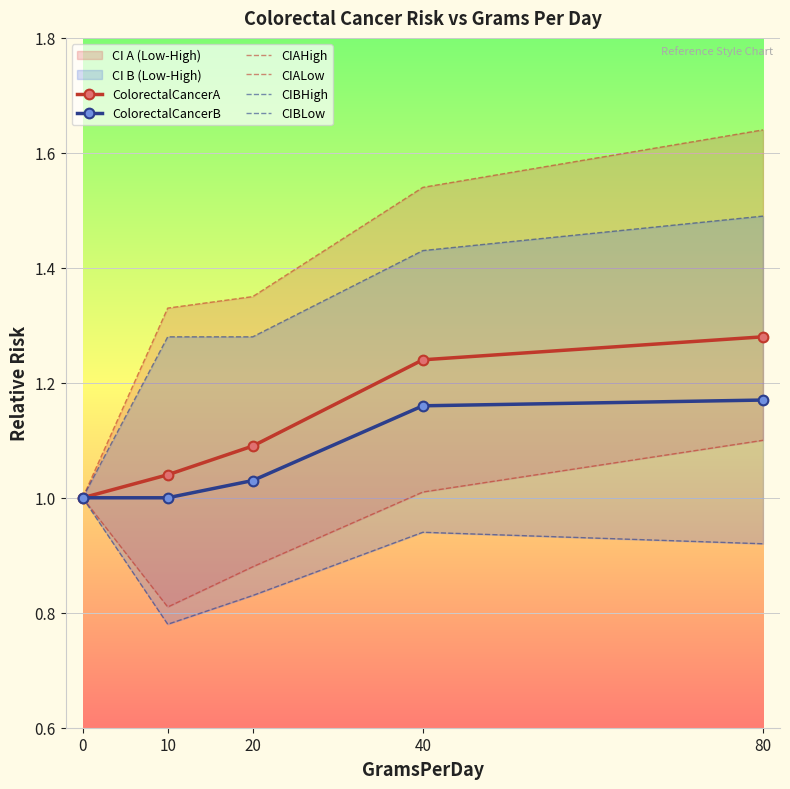

What is the value of the CIBHigh point at the 4th from the left?

1.4